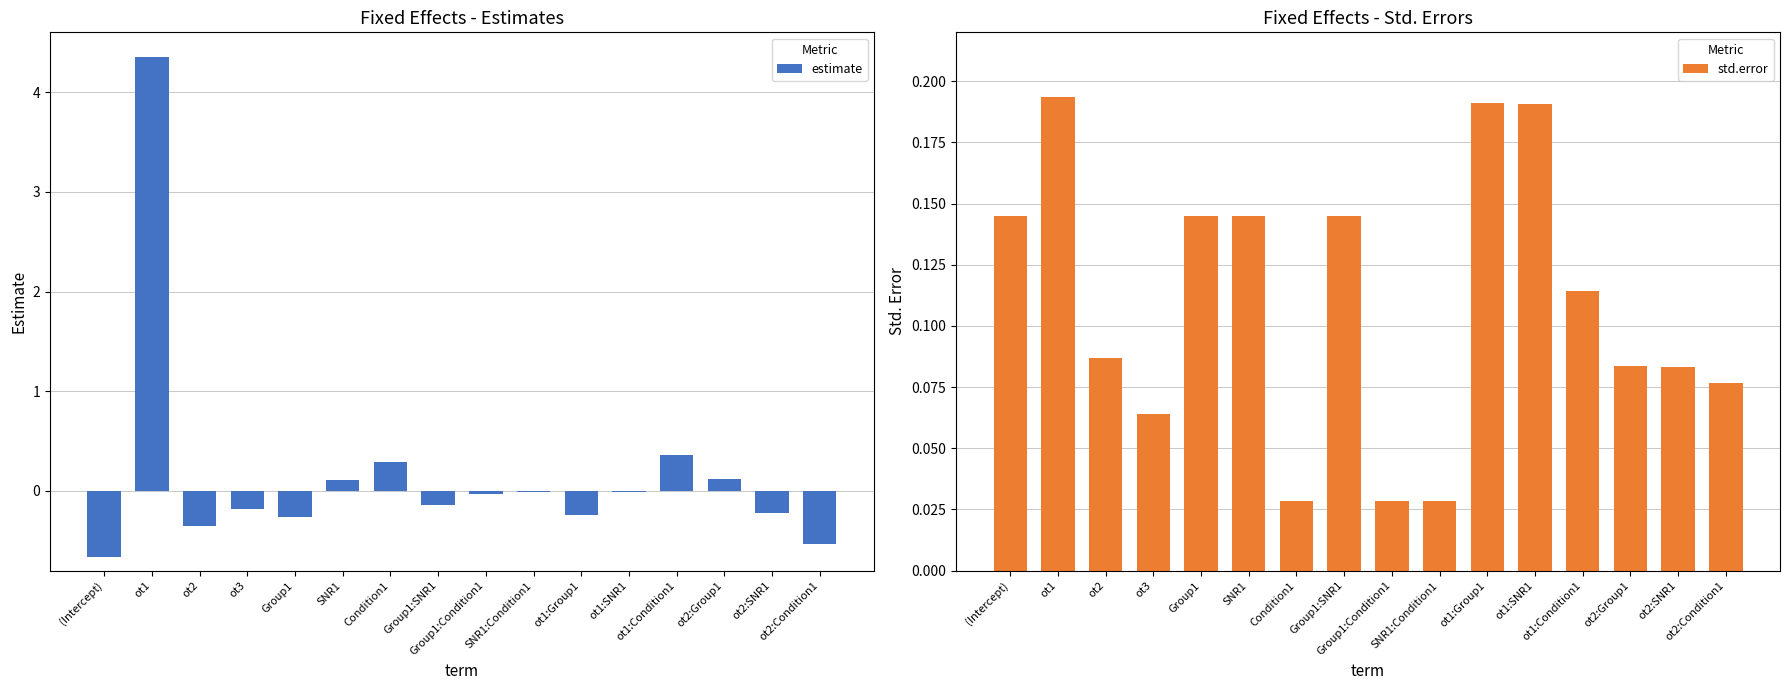

Is it true that estimate equals -0.1 at ot3?

False